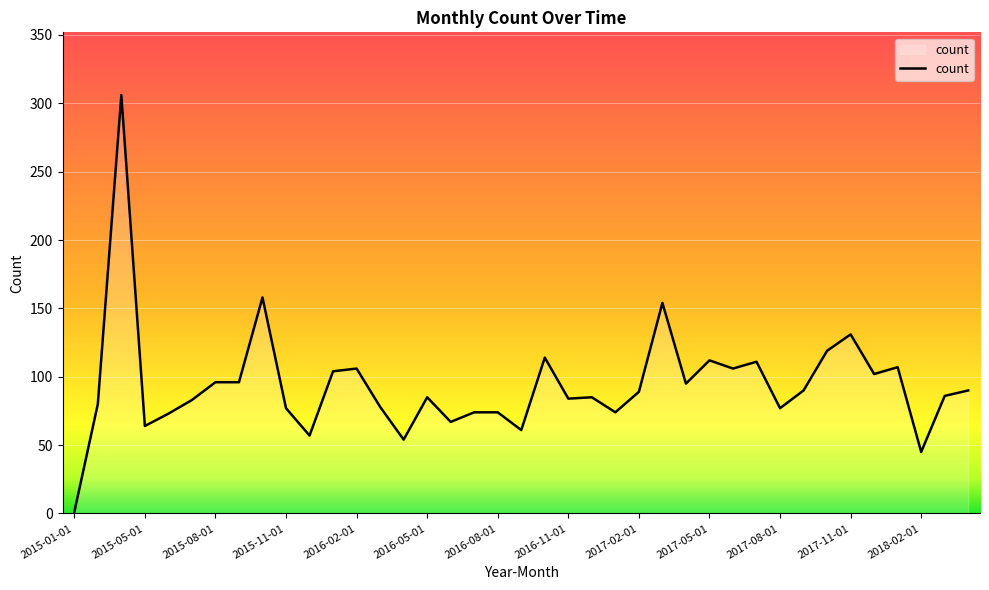

What is the maximum value shown in the chart?

306